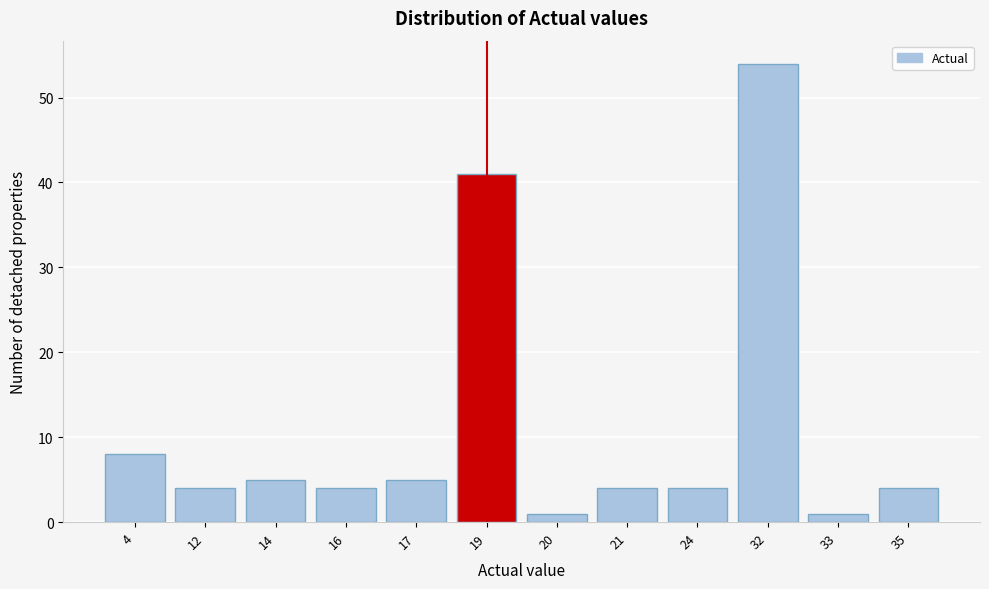

Reading left to right, extract all data points from this chart.

8	4	5	4	5	41	1	4	4	54	1	4